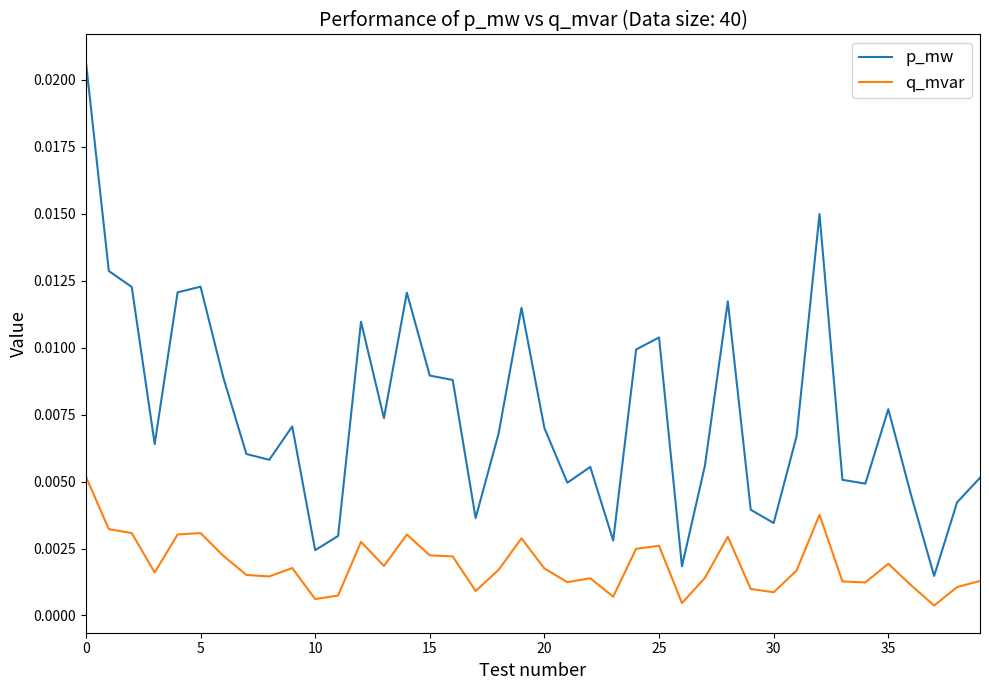

List the series in order of their peak value, lowest first.

q_mvar, p_mw